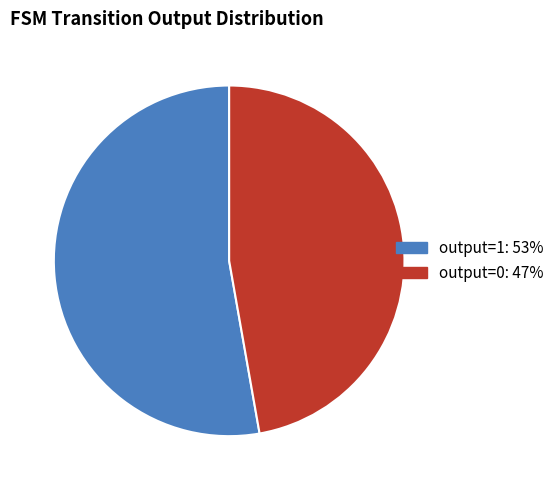

Which slice is the largest?

output=1